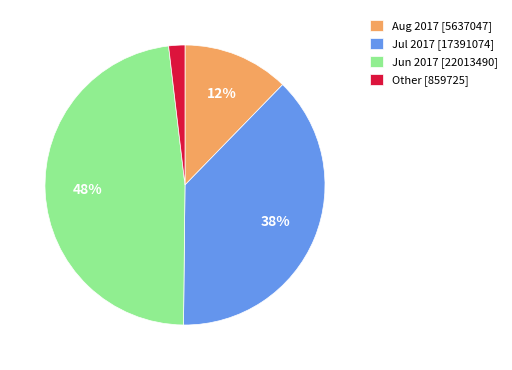

Rank the categories by value from highest to lowest.

Jun 2017 [22013490], Jul 2017 [17391074], Aug 2017 [5637047], Other [859725]